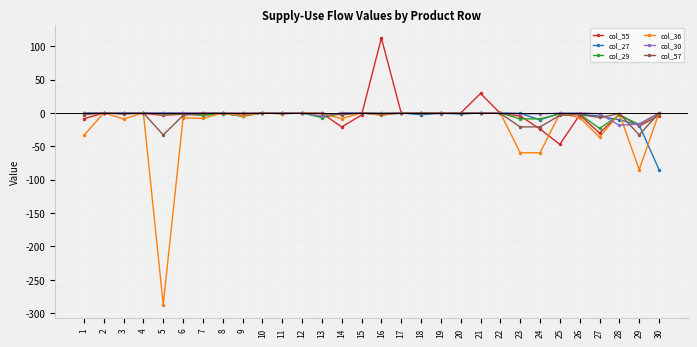

What is the smallest value displayed?

-287.2